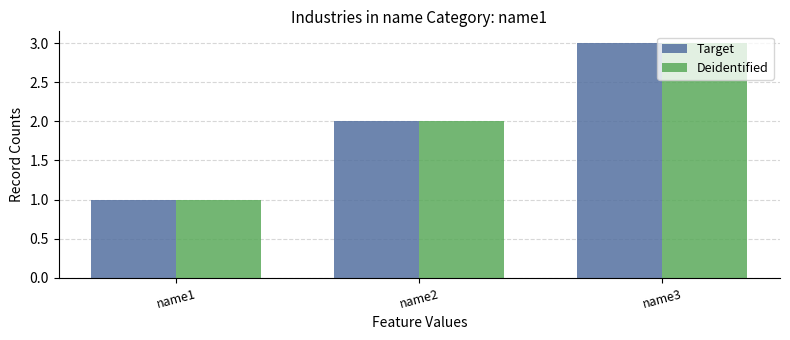

Are the bars horizontal?

No